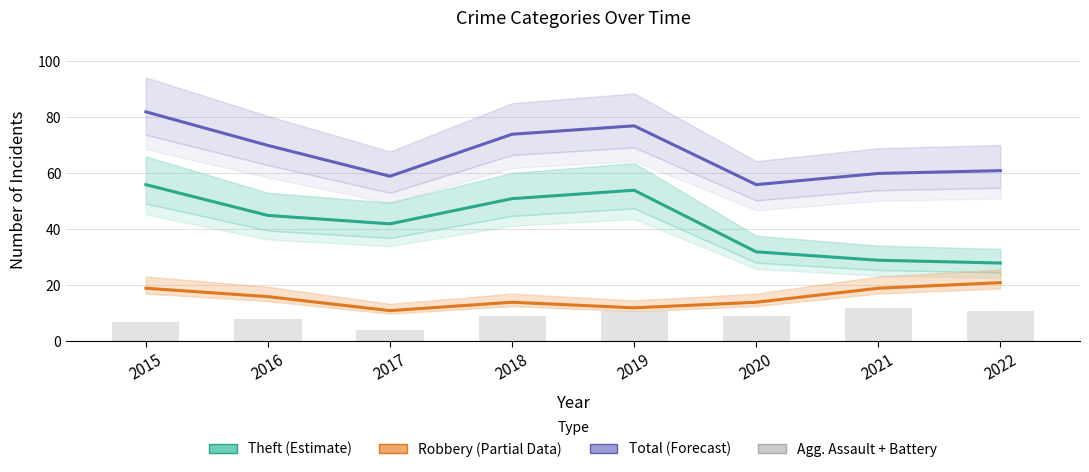

How many data points in Total (Forecast) are above 70?

3